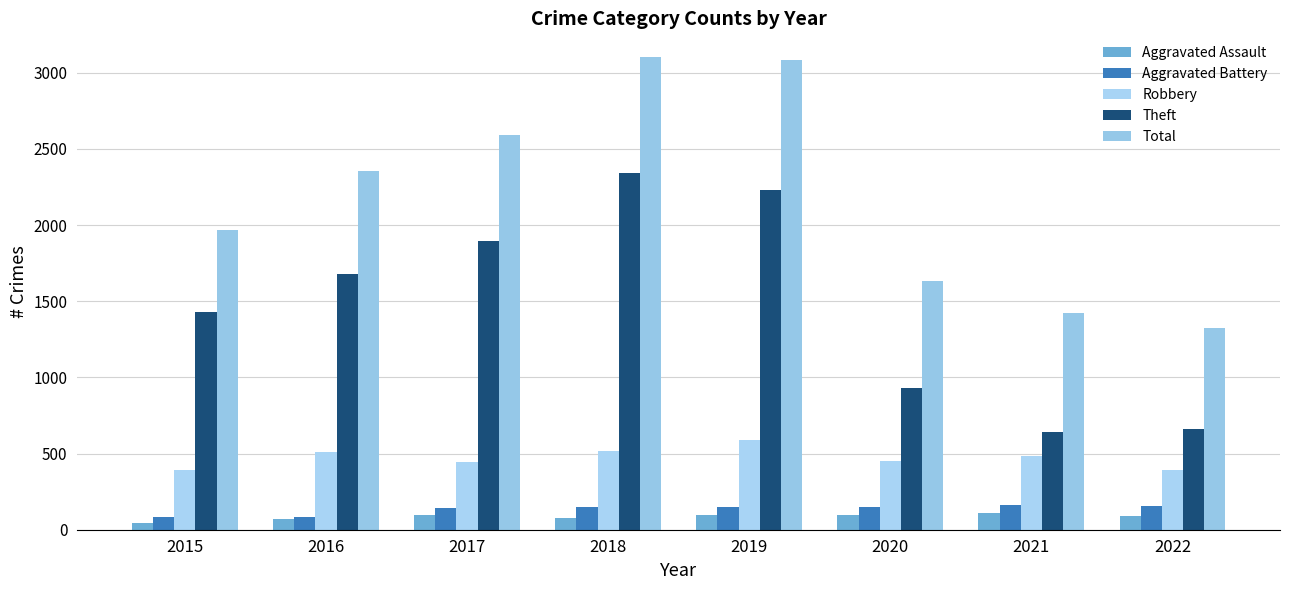

What is the highest value of the Theft series?

2341